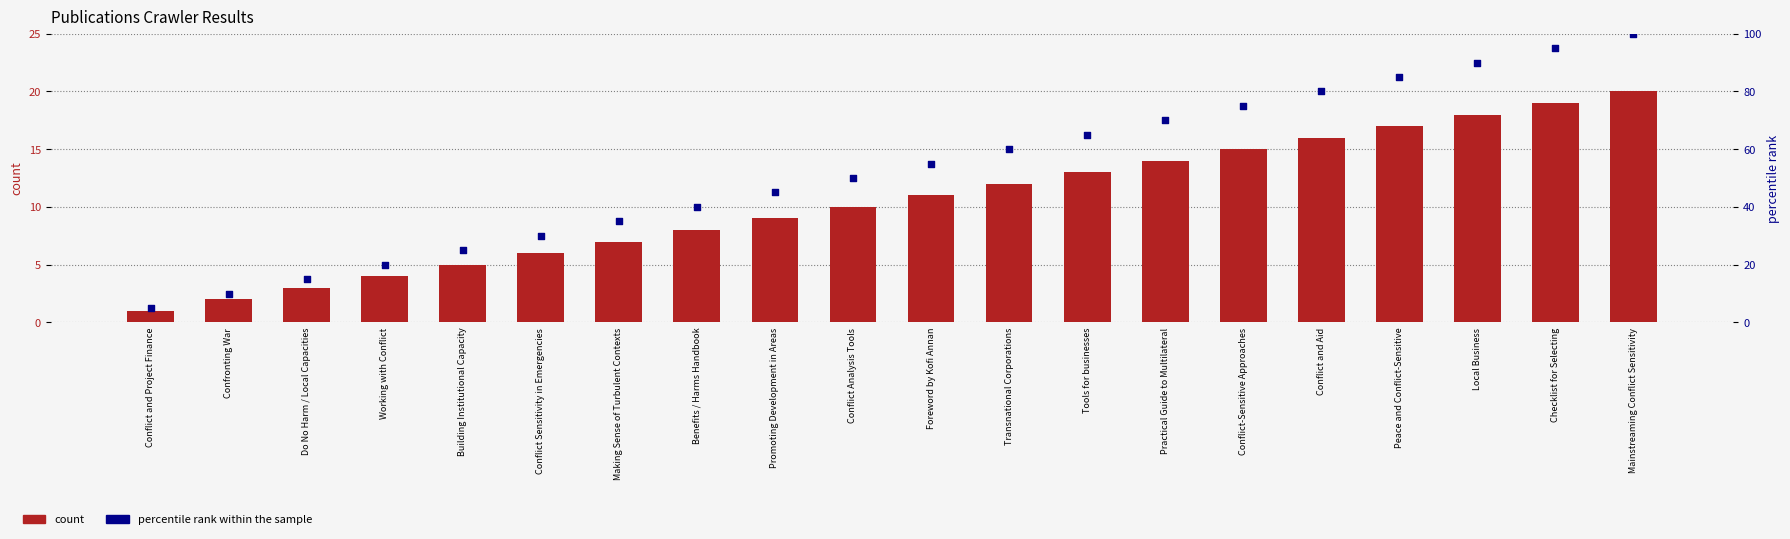

Which series contains the highest Y value?

percentile rank within the sample